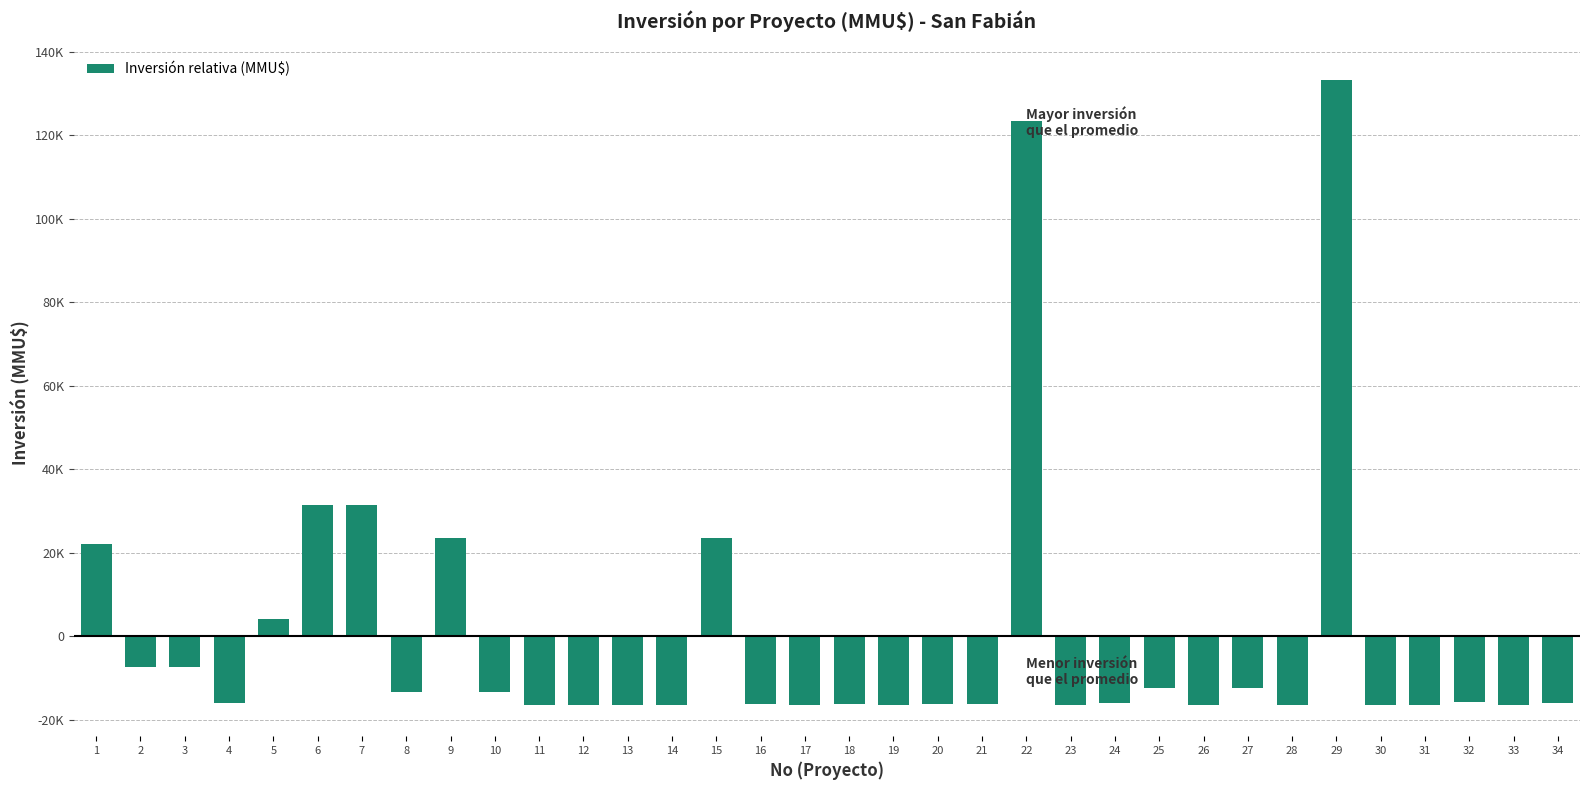

Where is the data nearest to the value 58405?

6